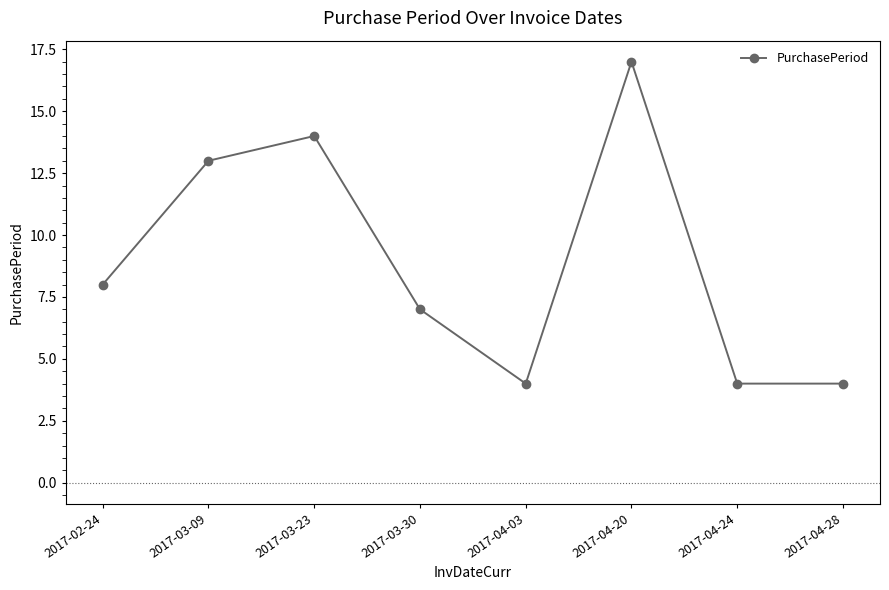

What is the change in value from 2017-04-20 to 2017-04-24?

-13